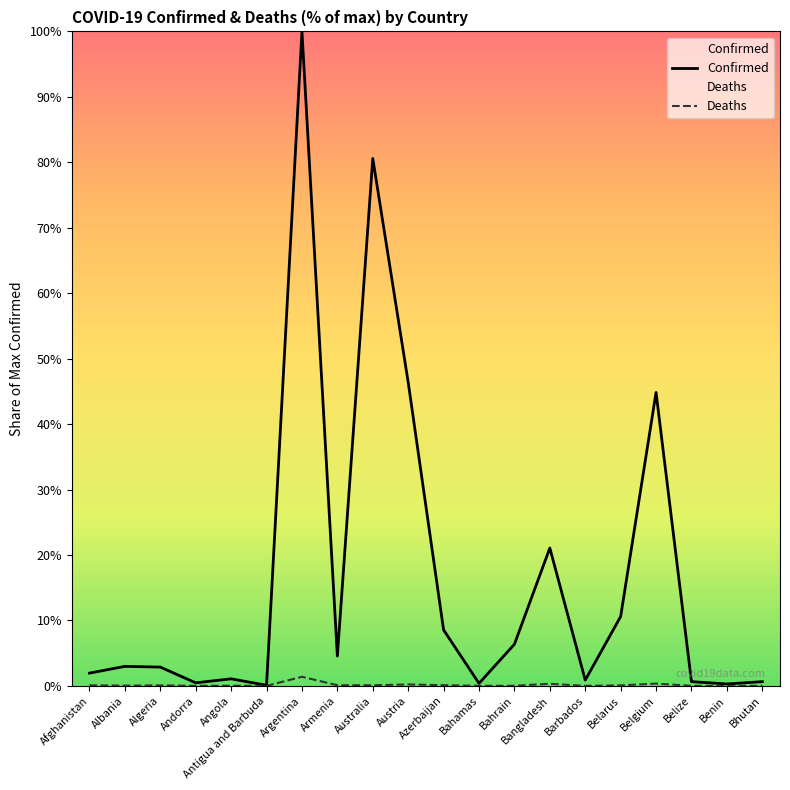

How many interior local peaks does the Confirmed series have?

6